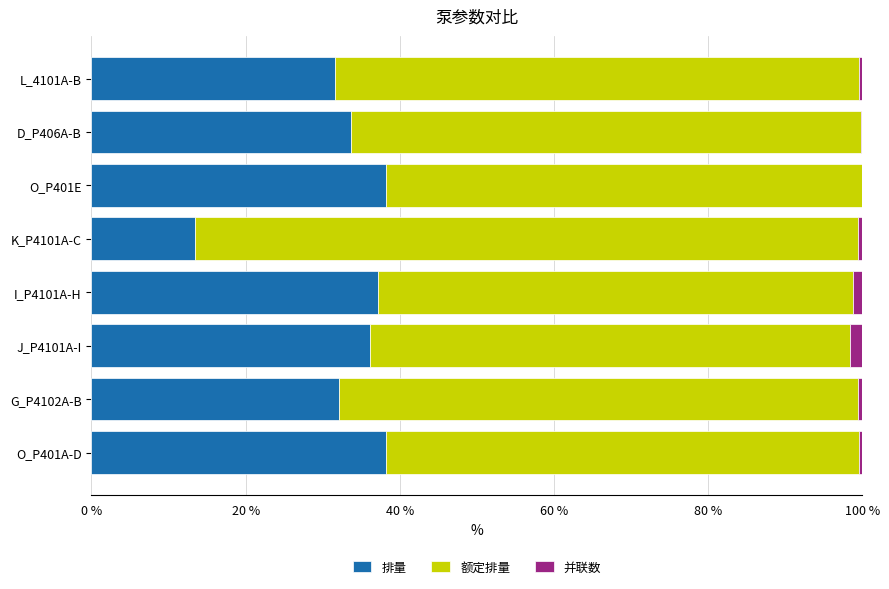

What is the maximum value for 排量?

38.2